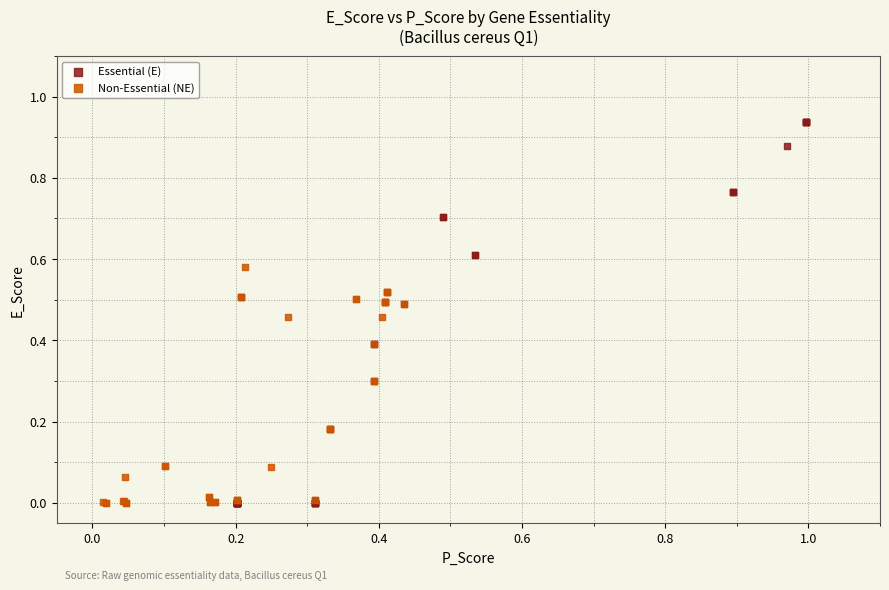

Which series contains the highest Y value?

Essential (E)